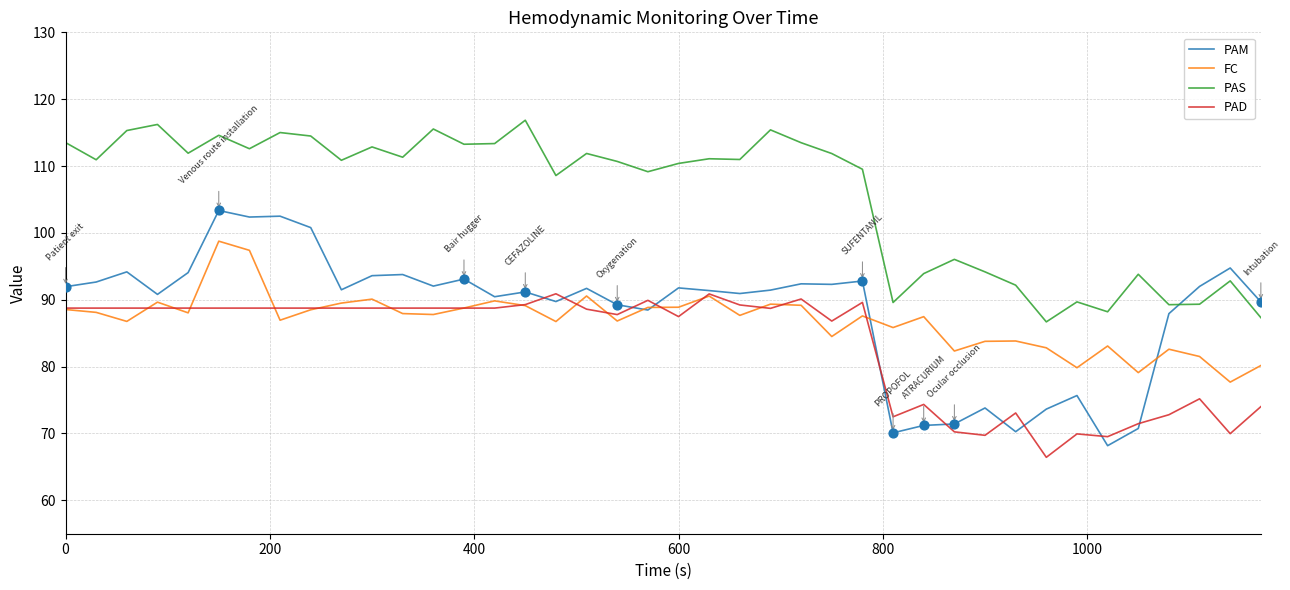

Which series has the largest total across all categories?

PAS